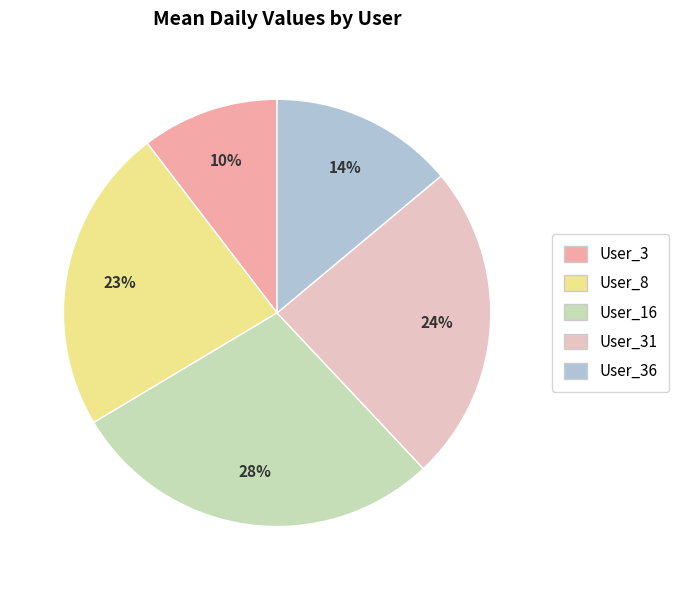

To the nearest percent, what is the average slice percentage?

20%